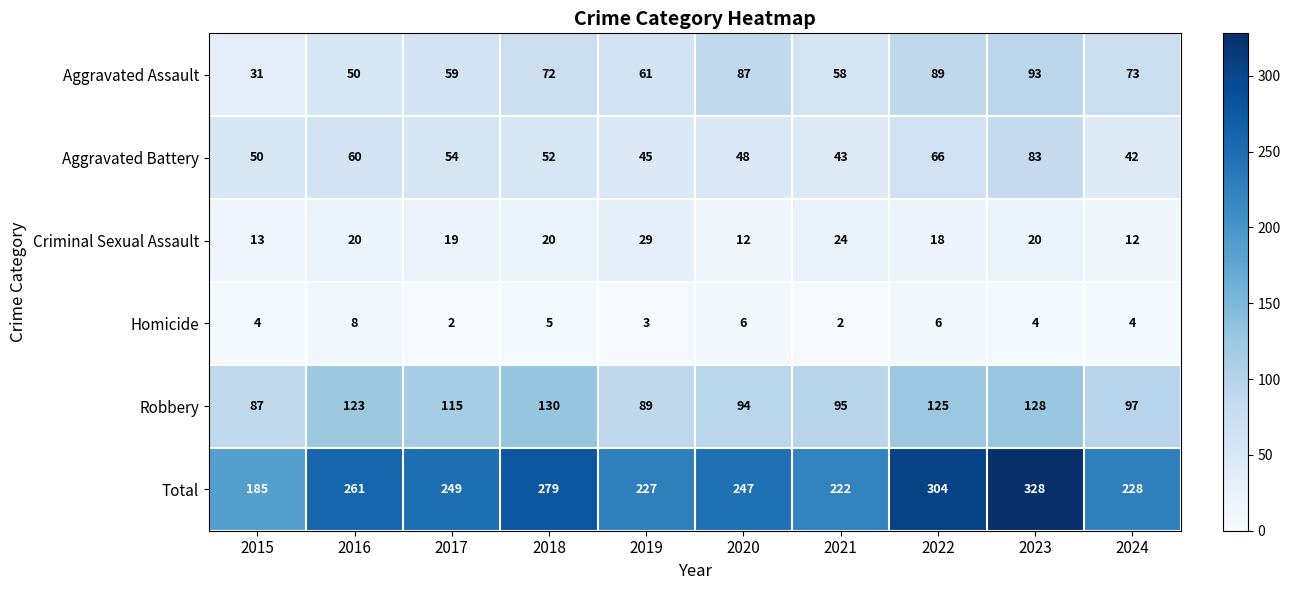

What is the maximum value shown in the chart?

328